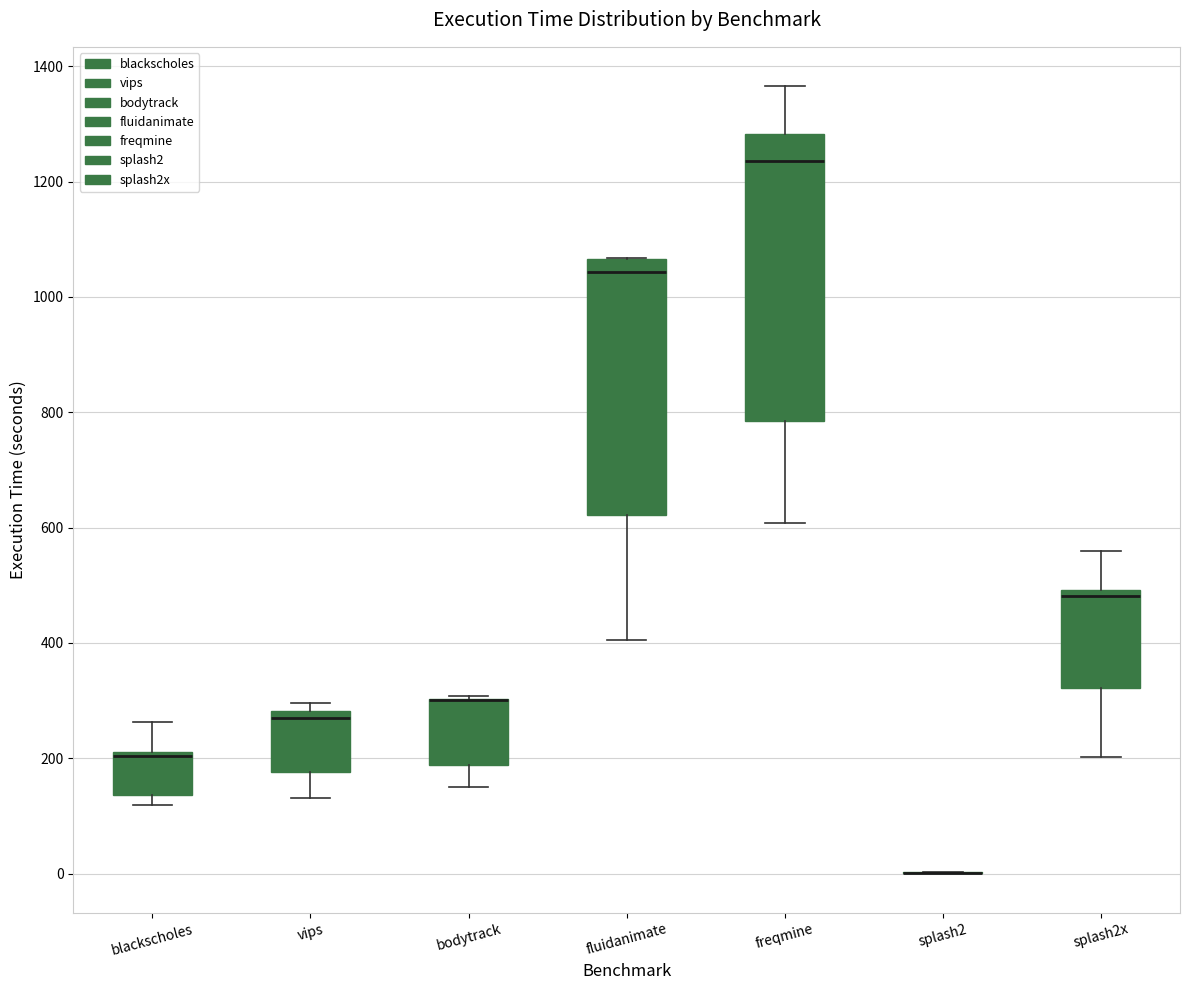

Reading left to right, read every box against the y-axis: the position of its median line, the range the box covers, and the ends of its whiskers. The values are not printed on the chart, so give them approximately, as read against the axis.

blackscholes: median 200, box 140 to 220, whiskers 120 to 260
vips: median 280 (just below the box's upper edge), box 180 to 280, whiskers 140 to 300
bodytrack: median 300 (drawn on the box's upper edge), box 180 to 300, whiskers 160 to 300
fluidanimate: median 1040, box 620 to 1060, whiskers 400 to 1060
freqmine: median 1240, box 780 to 1280, whiskers 600 to 1360
splash2: box collapsed to a line at 0, whiskers 0 to 0
splash2x: median 480, box 320 to 500, whiskers 200 to 560